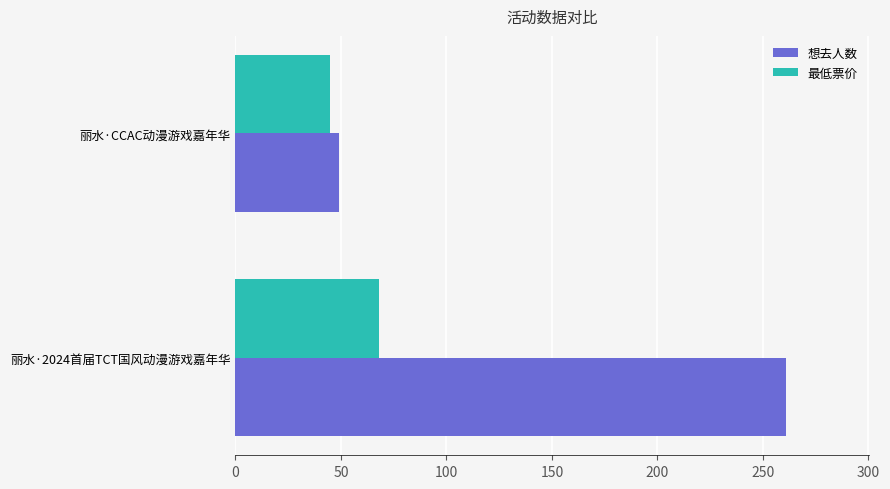

How many values in the 想去人数 series are below 261?

1